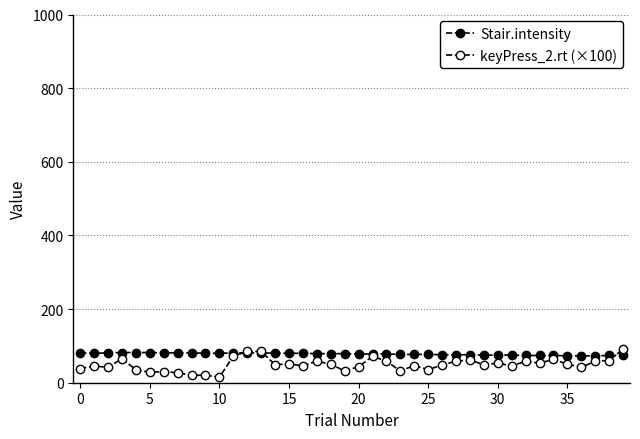

How many data points in Stair.intensity are less than 79?

20